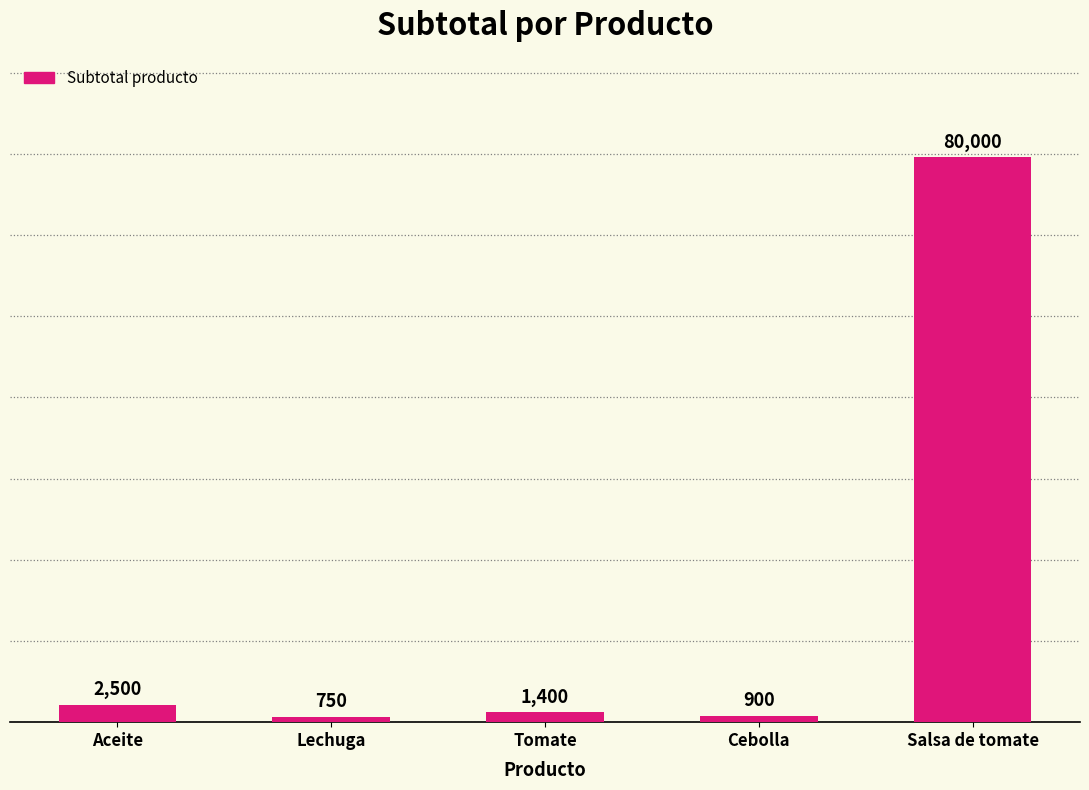

The chart shows a value of 900 at Cebolla. True or false?

True